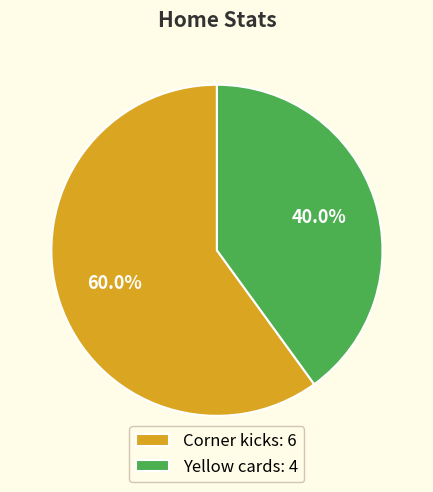

To the nearest percent, what is the difference between the largest and smallest slice percentages?

20%